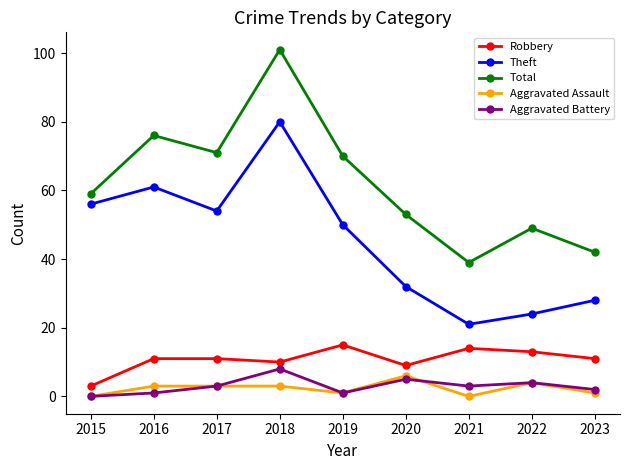

Rank the series by their maximum value, from highest to lowest.

Total, Theft, Robbery, Aggravated Battery, Aggravated Assault